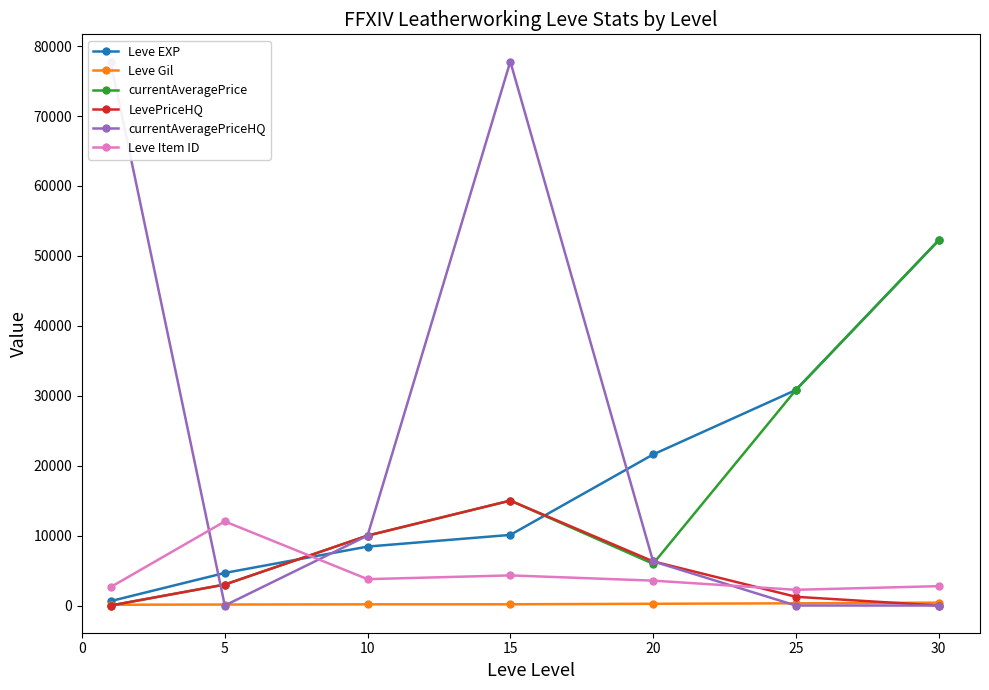

What is the difference between the maximum and second lowest values in the Leve Gil series?

270.0